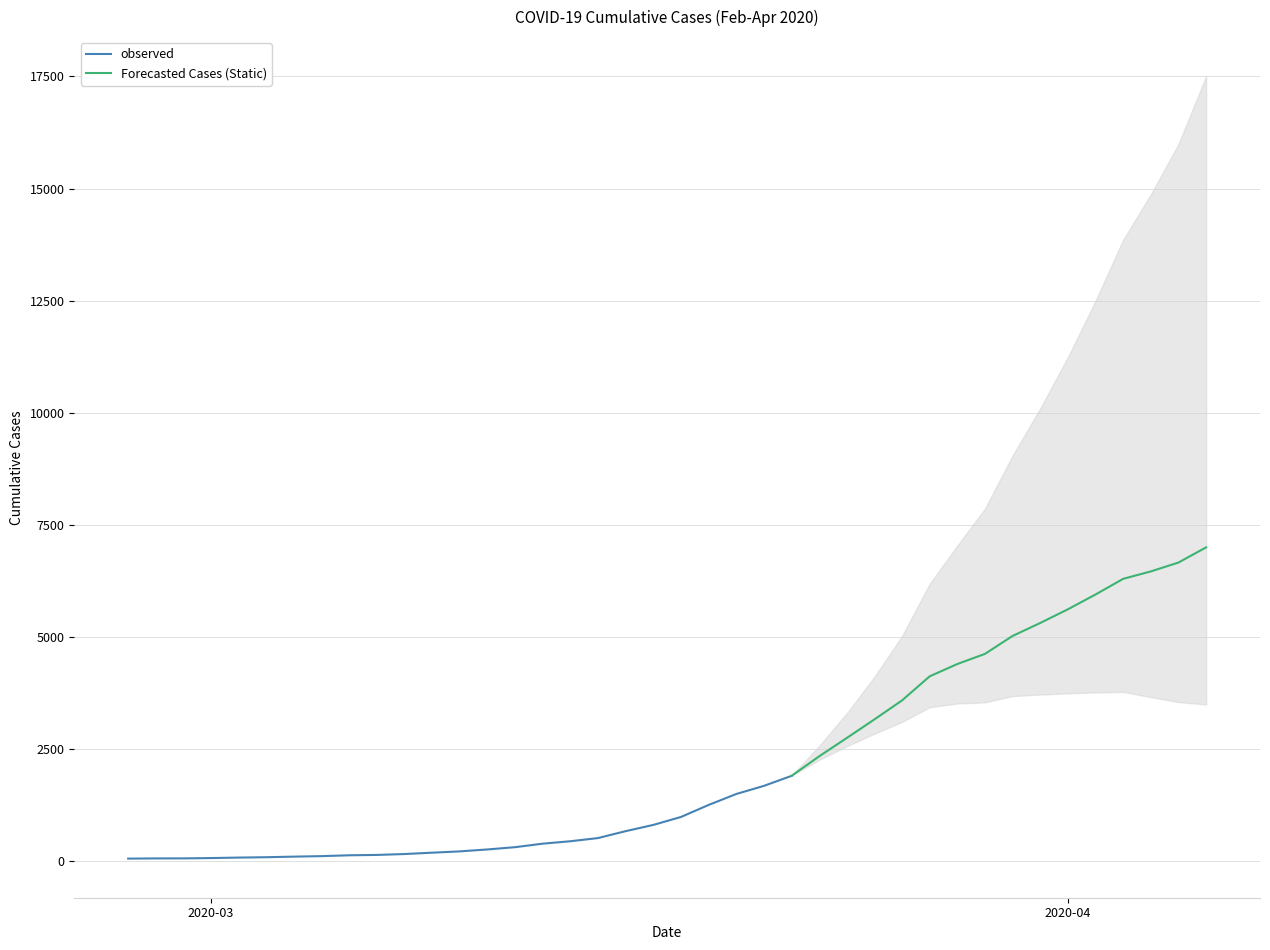

At which label does the data first exceed 992?

2020-03-19